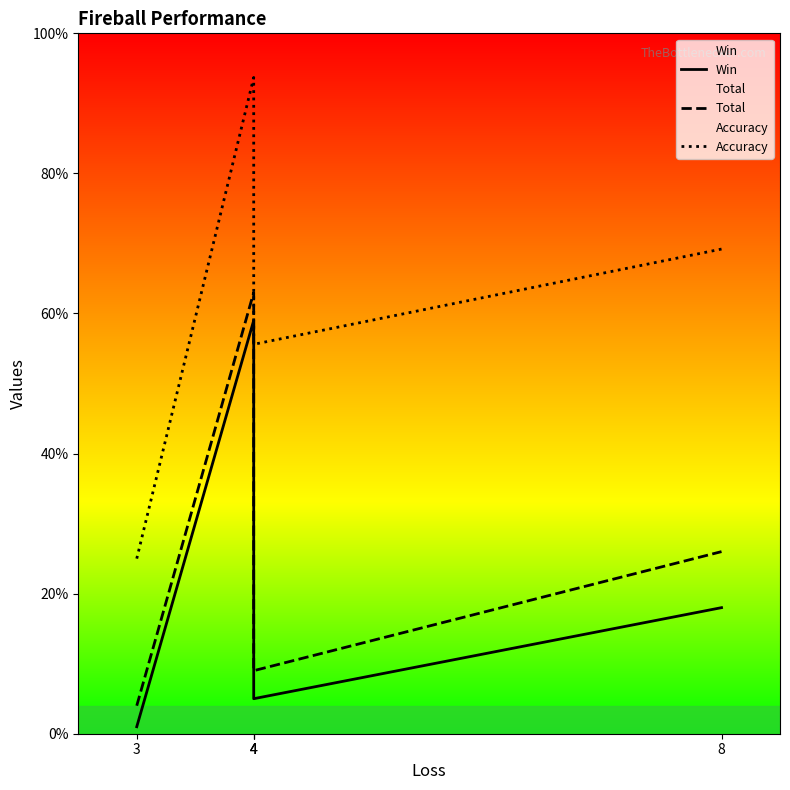

Reading left to right, what are all the values shown in this chart?

Win: 1.0	59.0	54.0	5.0	18.0
Total: 4.0	63.0	58.0	9.0	26.0
Accuracy: 25.0	93.7	93.1	55.6	69.2